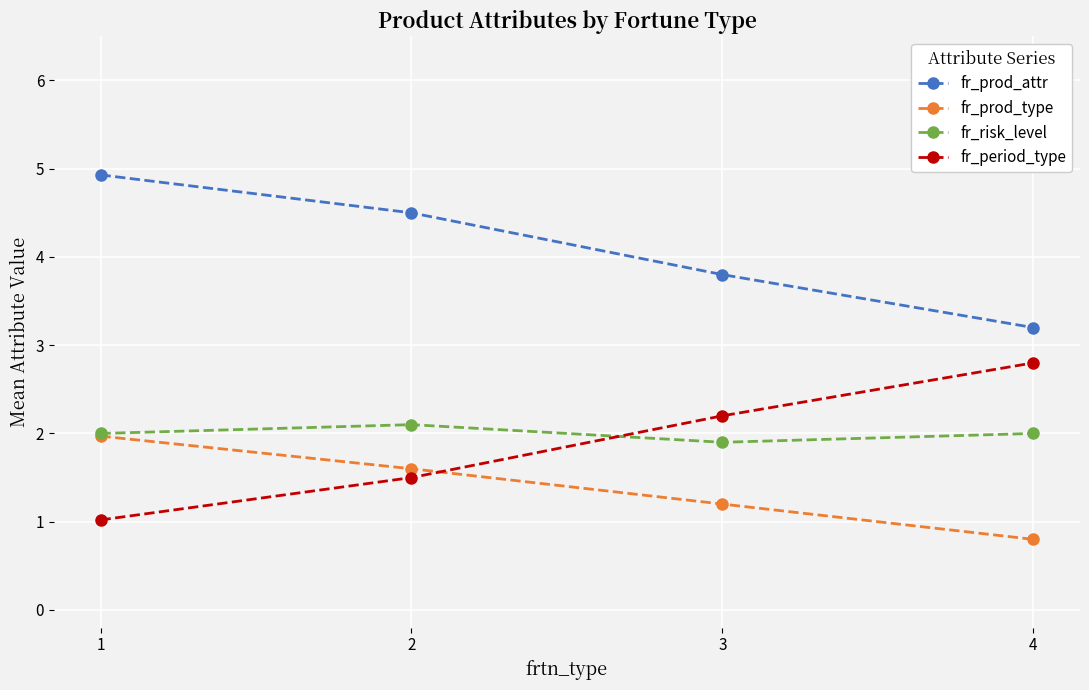

True or false: fr_risk_level has more than 2 points higher than both neighbors.

False